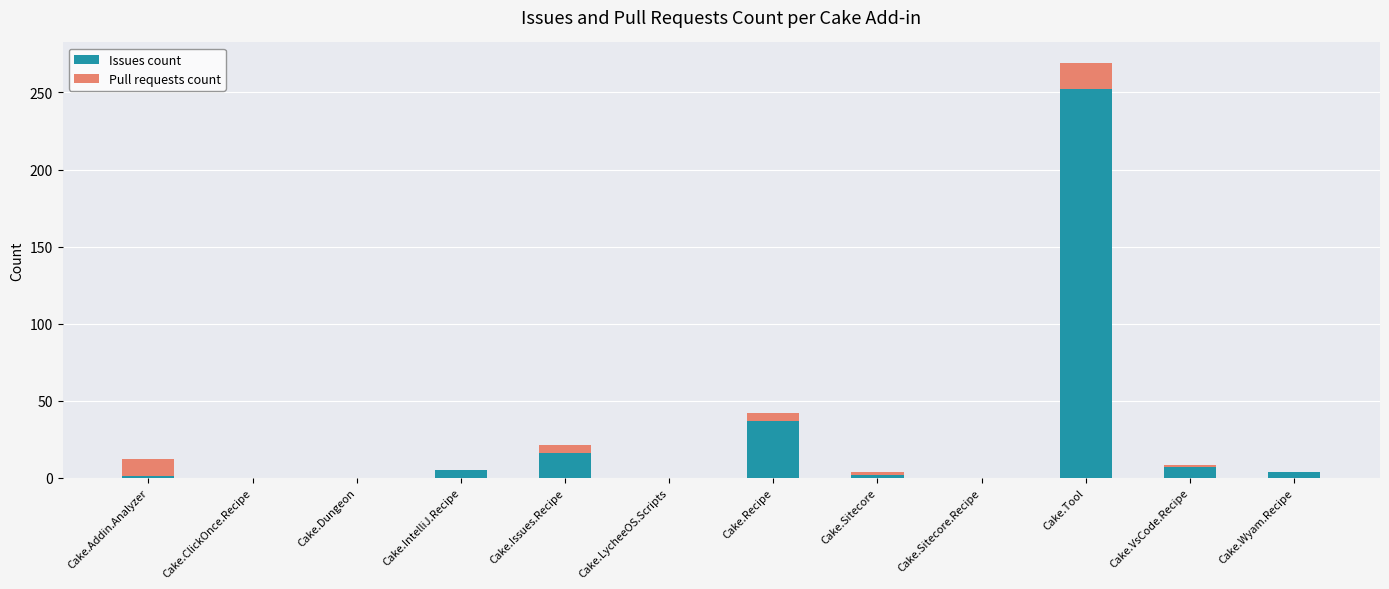

What is the highest value of the Issues count series?

252